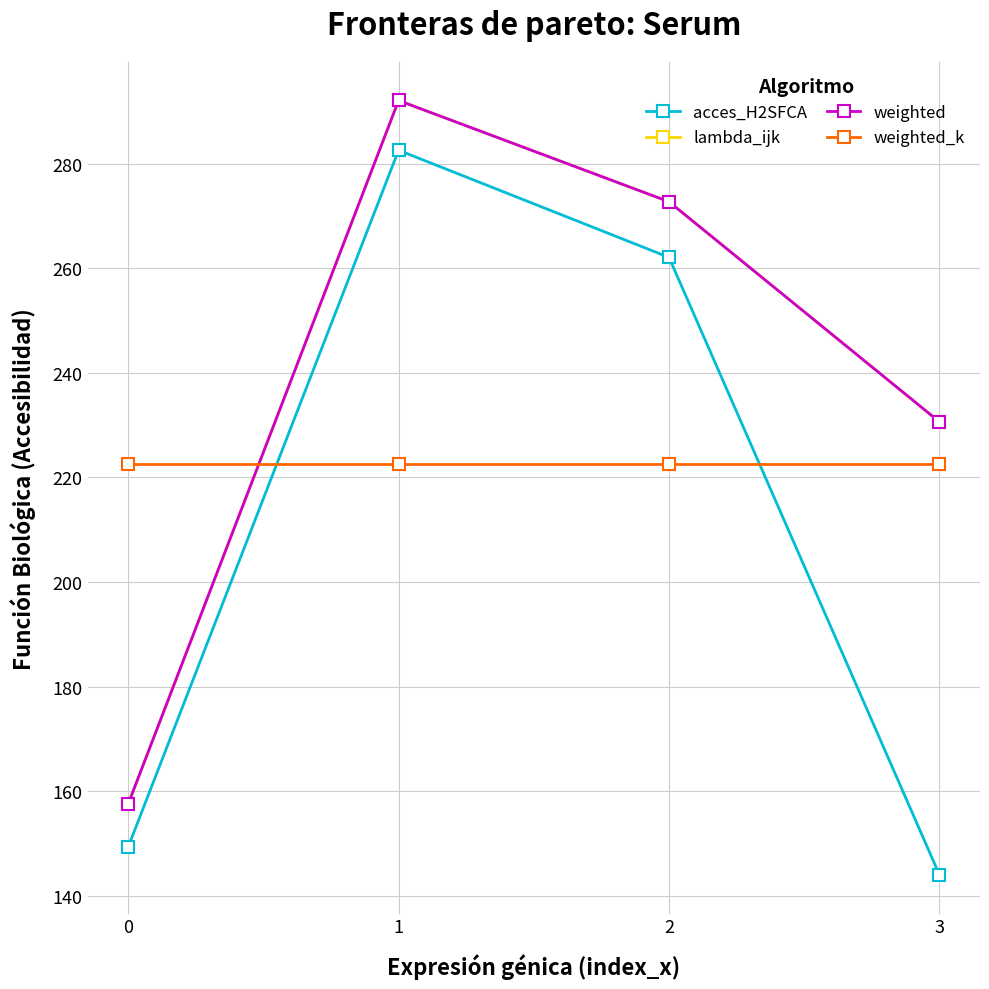

What is the maximum value shown in the chart?

292.1